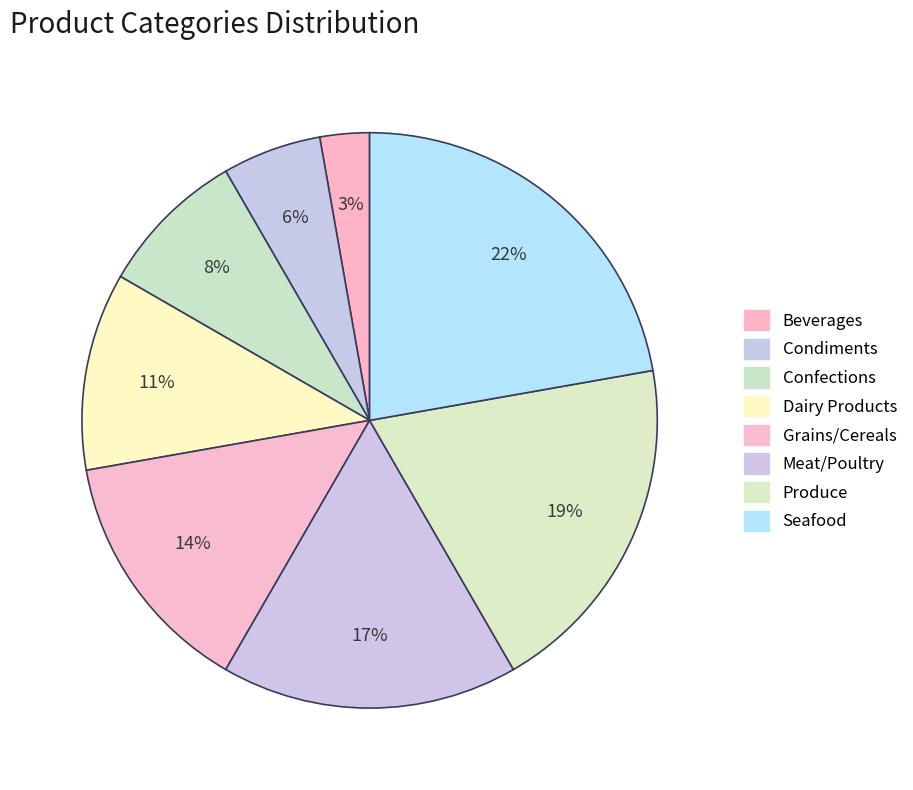

To the nearest percent, what is the combined percentage of Seafood and Meat/Poultry?

39%